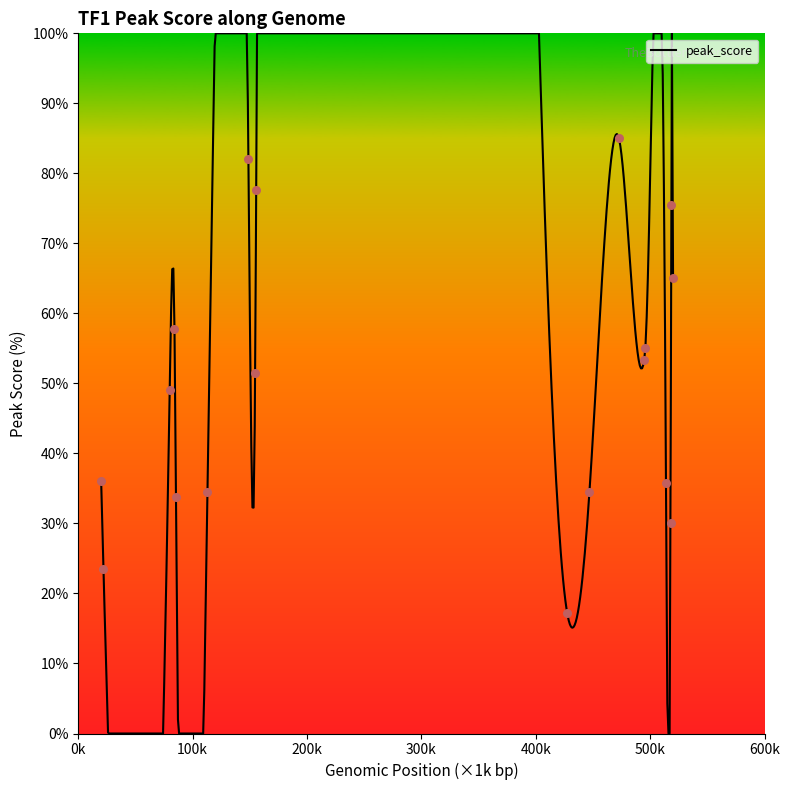

Between TF1_rep1_peak_6 and TF1_rep1_peak_5, which is larger?

TF1_rep1_peak_6